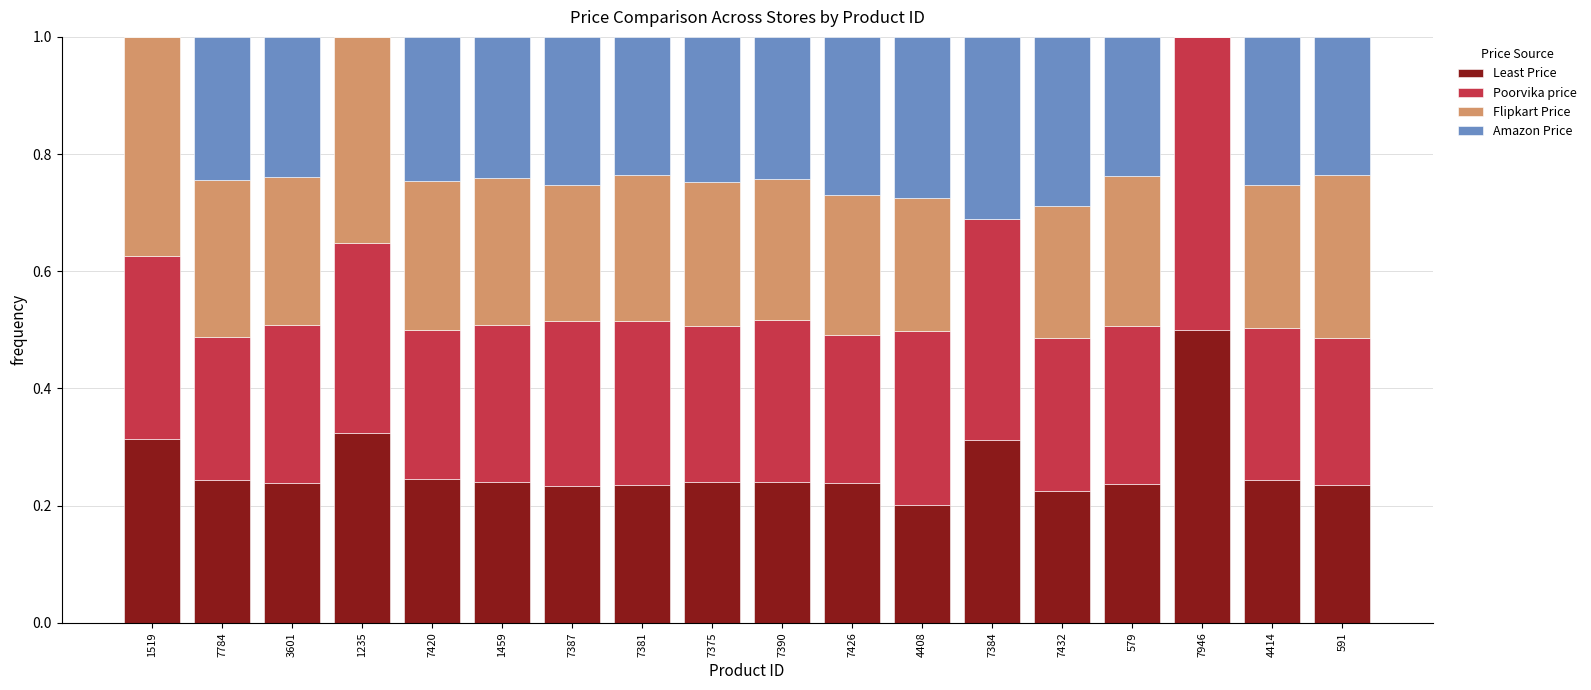

What is the difference between the maximum and minimum values in the Amazon Price series?

0.3